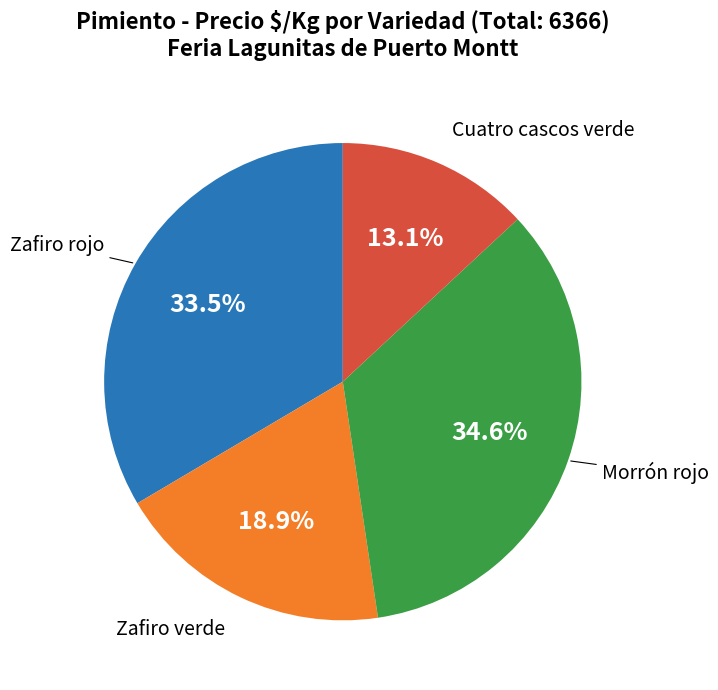

Which has a higher value, Cuatro cascos verde or Zafiro verde?

Zafiro verde